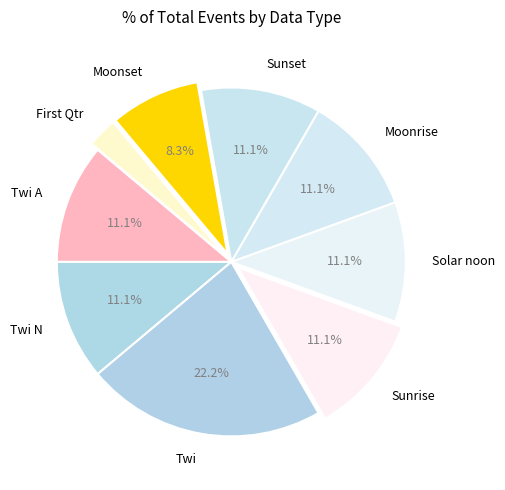

Does any single category account for the majority?

No